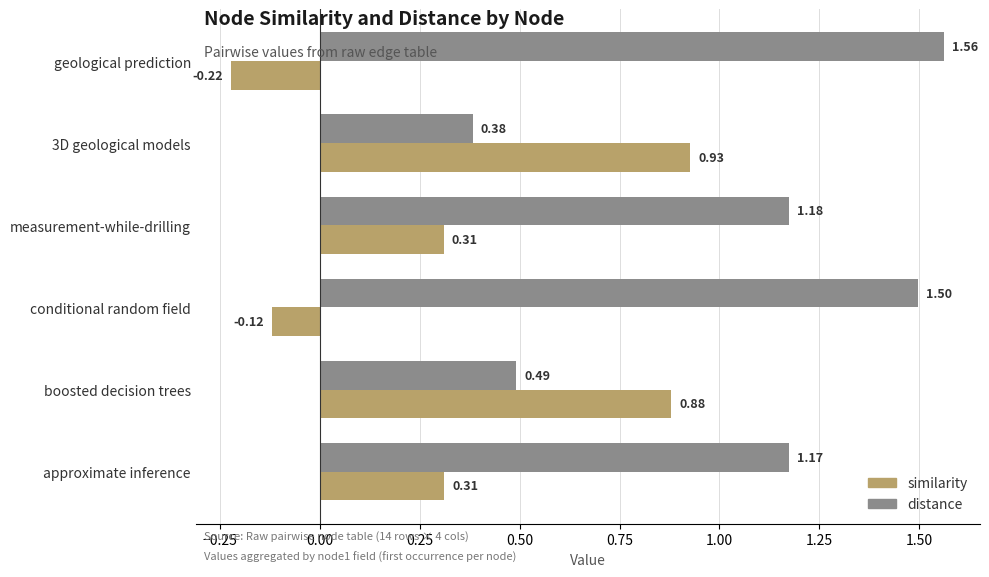

Rank the series by their maximum value, from highest to lowest.

distance, similarity